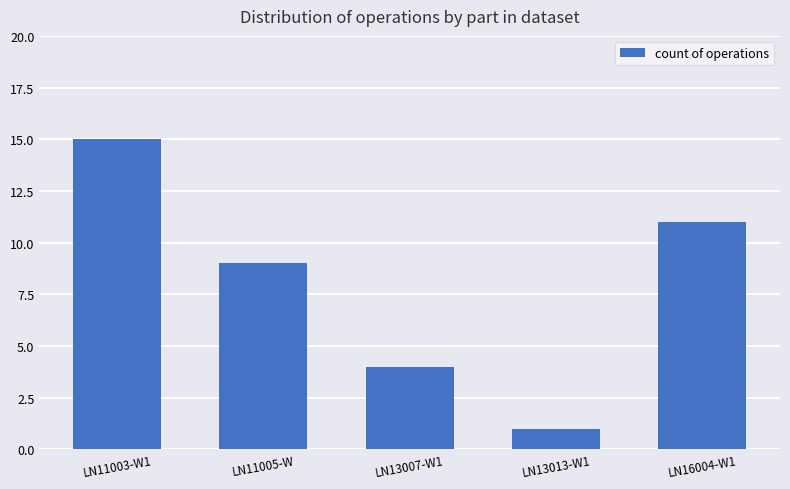

How many data points does each series have?

5